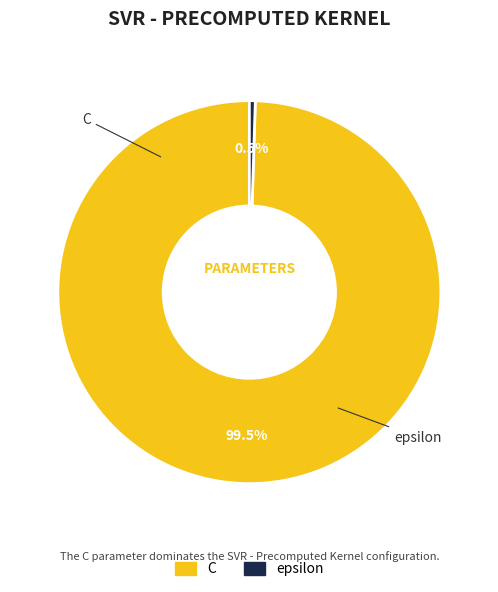

How many segments does this pie chart have?

2